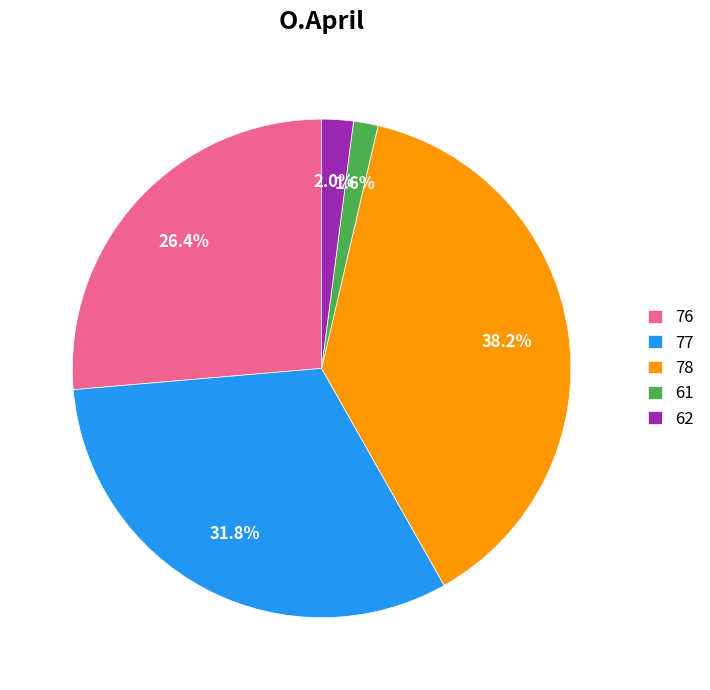

How many slices are in this pie chart?

5